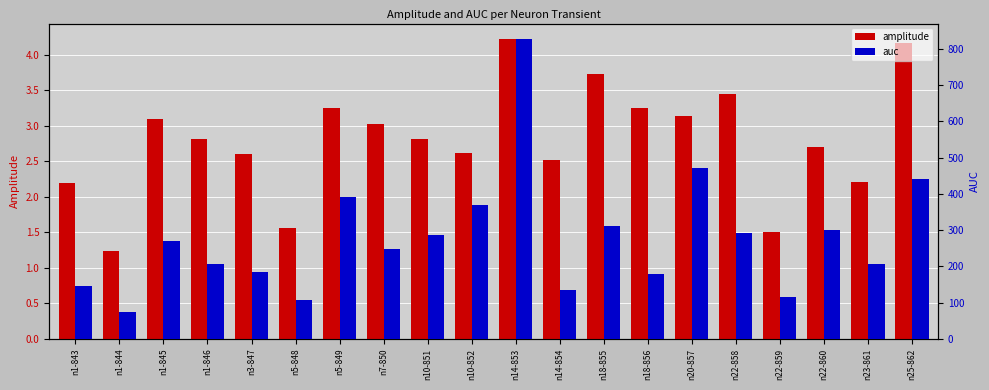

Is it true that amplitude equals 0.6 at n14-854?

False